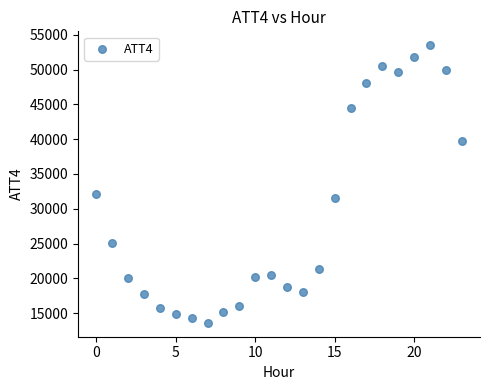

What Y value in the scatter plot is closest to 33550?

32100